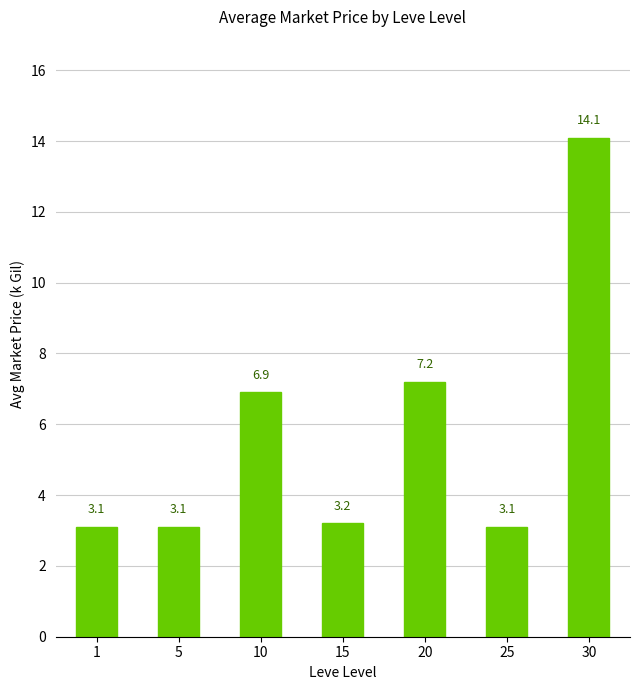

What is the greatest value displayed?

14.1